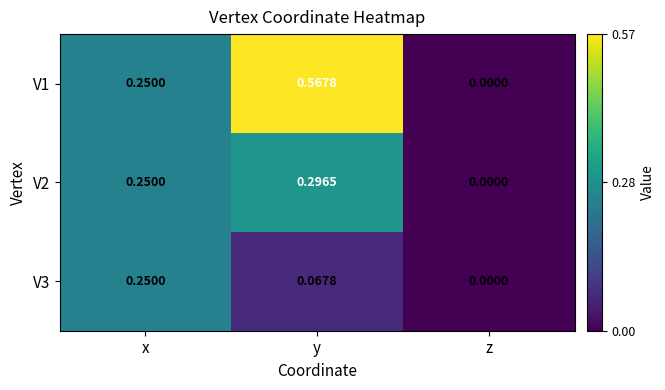

Rank the categories by V2 value from highest to lowest.

y, x, z